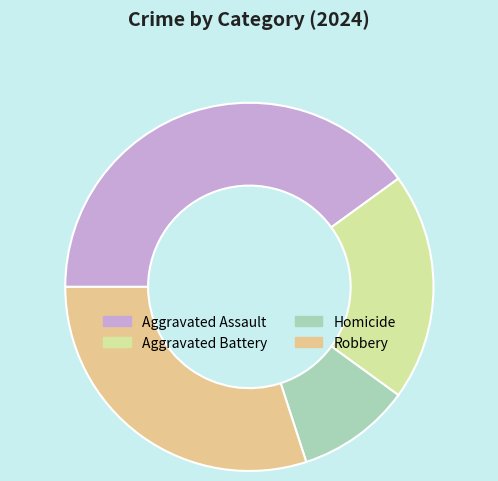

Count the number of slices in the pie.

4